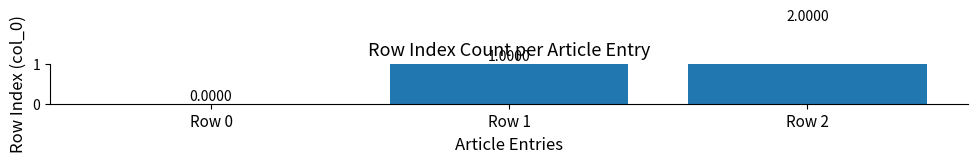

What is the difference between the maximum and minimum values?

2